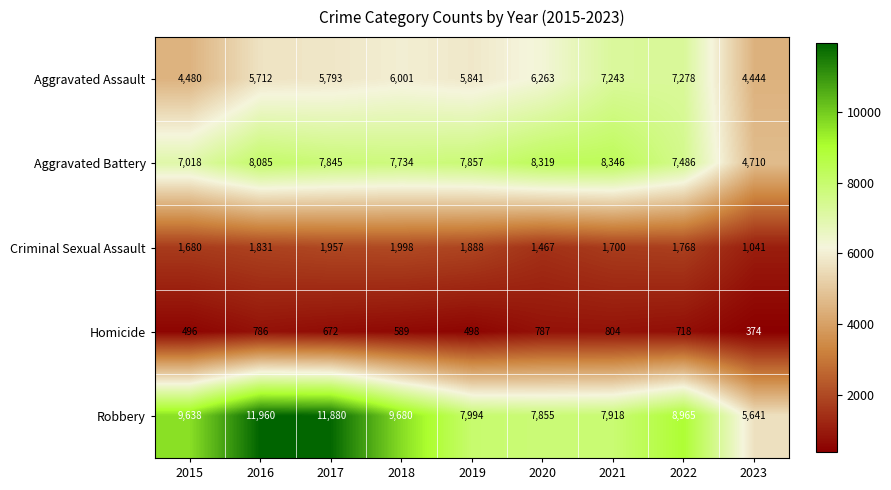

What is the total value across all series at 2019?

24078